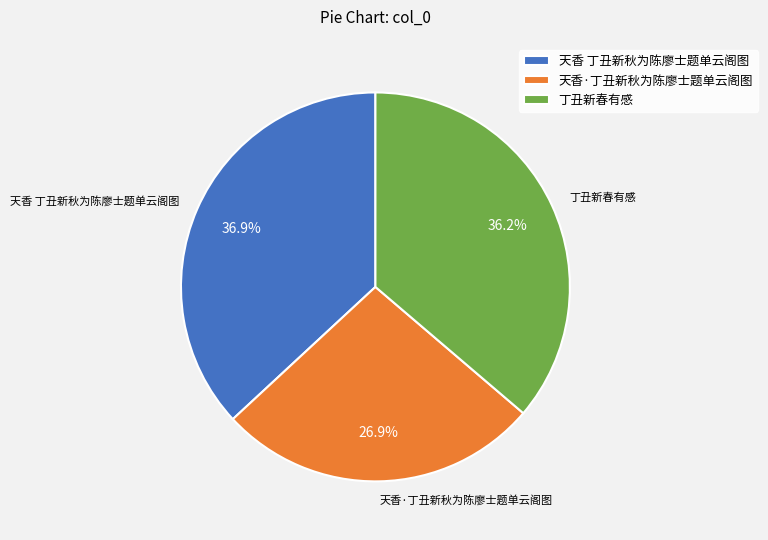

Which category has the biggest portion of the pie?

天香 丁丑新秋为陈廖士题单云阁图